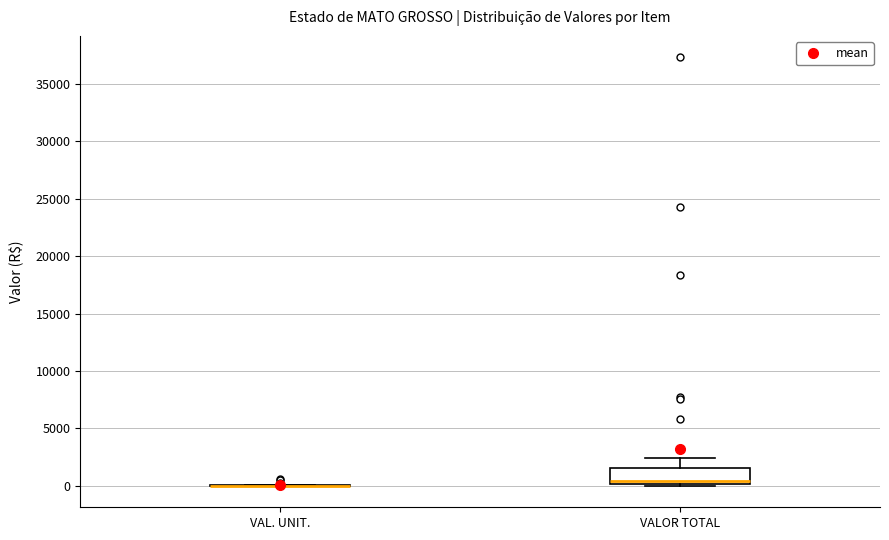

Reading left to right, transcribe this box plot: for each box, give where its median line is, the range the box spans, and where its two whiskers end, as read against the y-axis. The values are not printed on the chart, so give them approximately, as read against the axis.

VAL. UNIT.: box collapsed to a line at 0, whiskers 0 to 0
VALOR TOTAL: median 500, box 0 to 1500, whiskers 0 to 2500